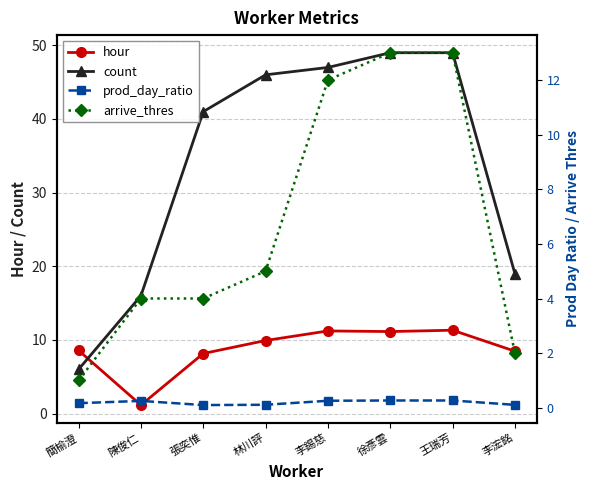

How many data points in arrive_thres are less than 5?

4